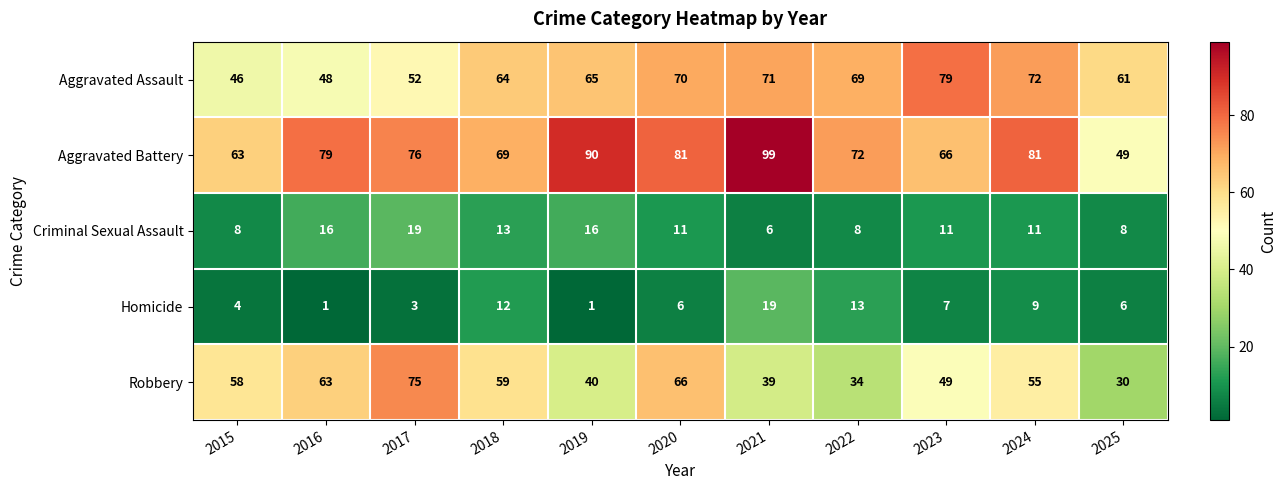

Which series has the largest range (max minus min)?

Aggravated Battery